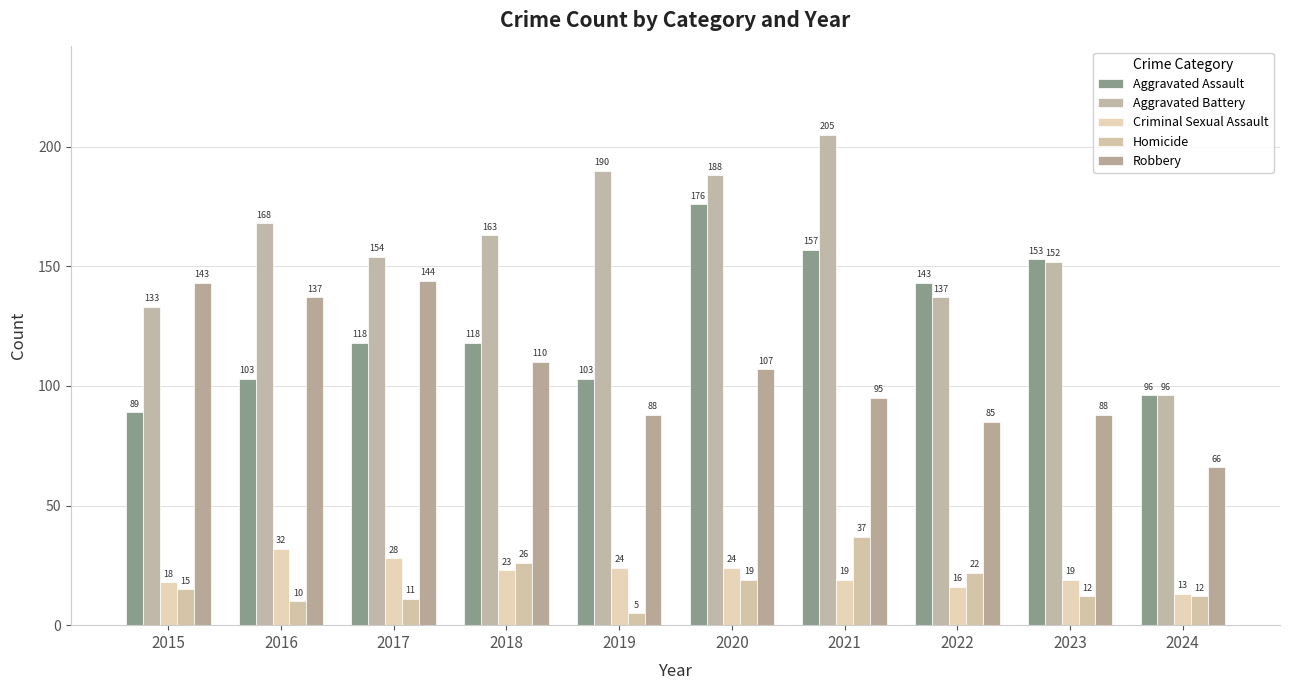

Which has a higher value, 2019 or 2018?

2018